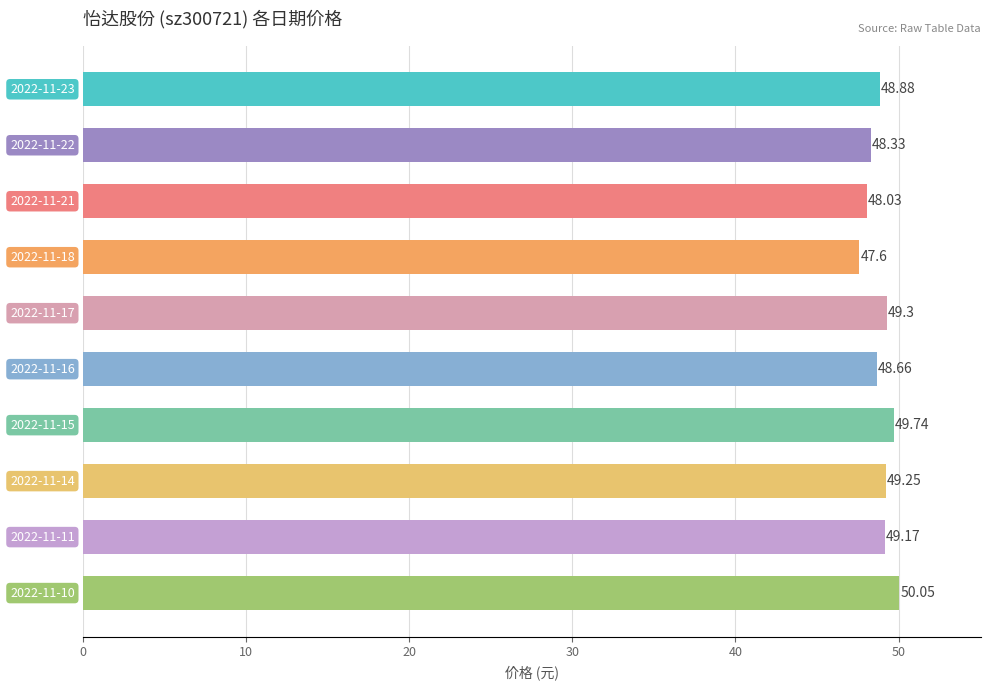

What is the difference between the second highest and second lowest values?

1.7